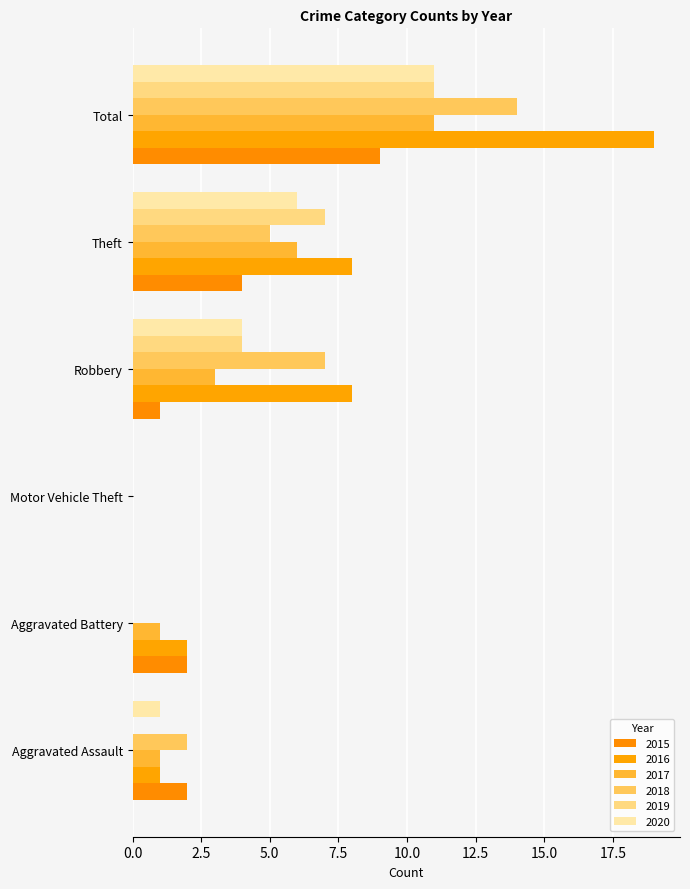

Which has a higher value, Total or Aggravated Battery?

Total